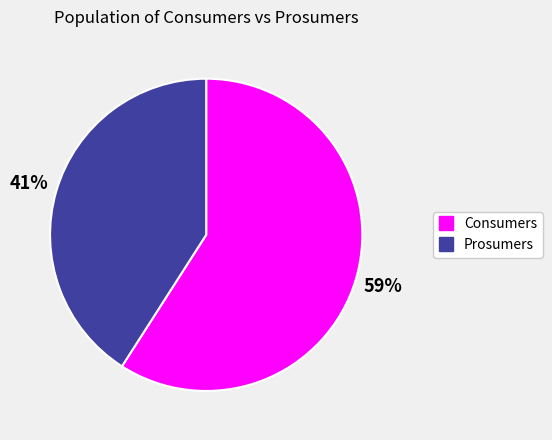

Which slice is the smallest?

Prosumers